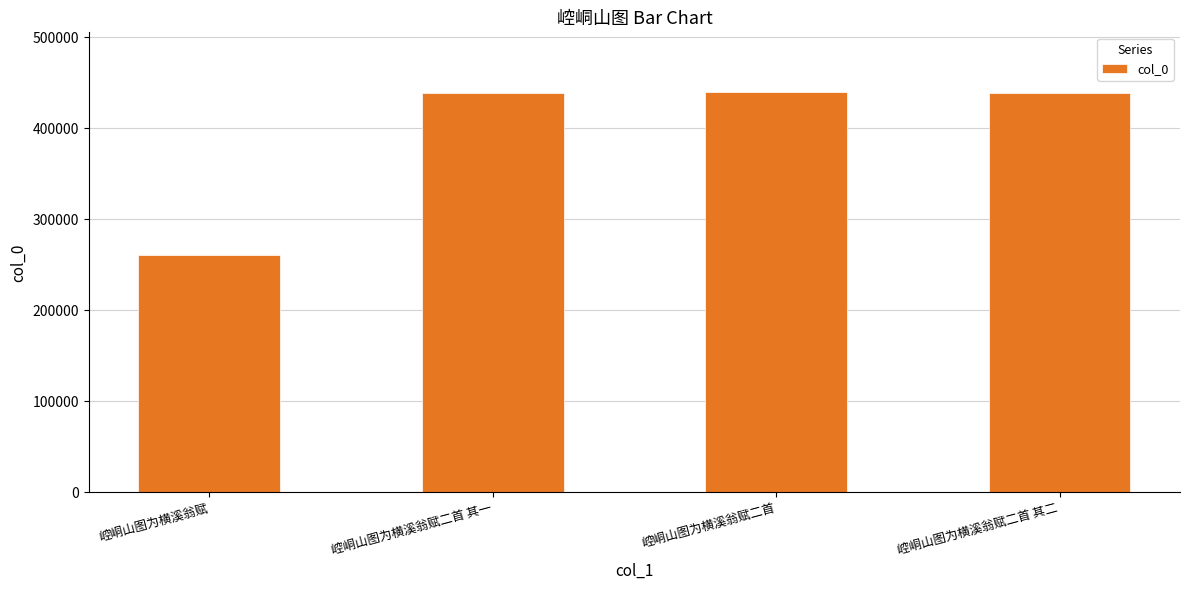

What is the difference between the values at 崆峒山图为横溪翁赋 and 崆峒山图为横溪翁赋二首 其一?

177488